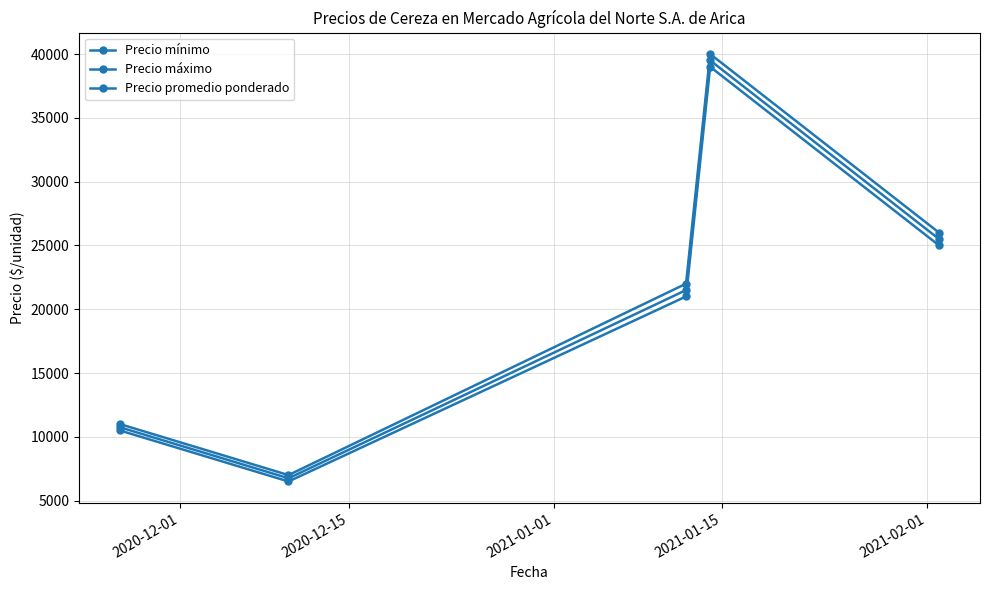

How many series are shown in this chart?

3